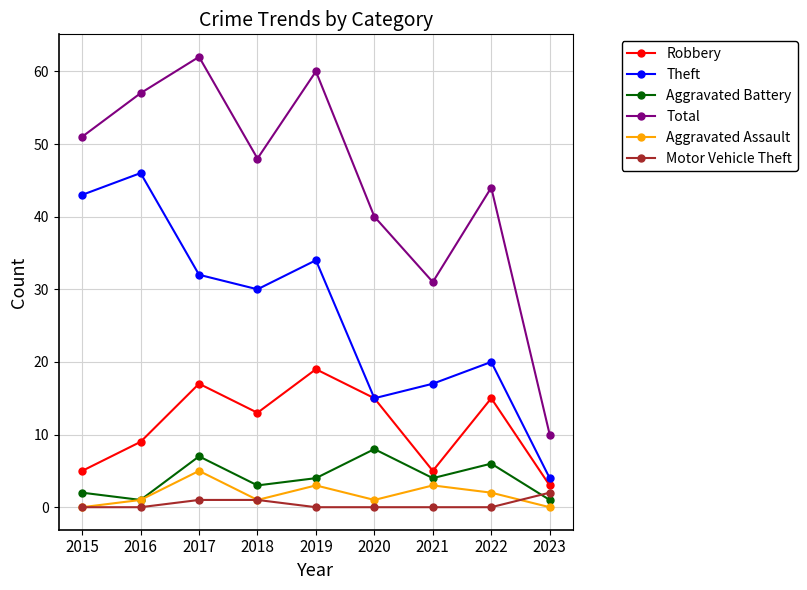

Where is the first local maximum for Theft?

2016